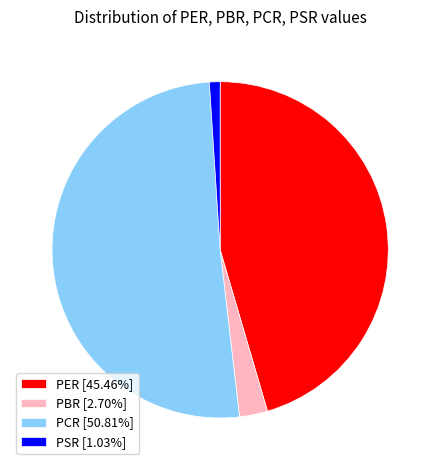

True or false: PBR accounts for 13% of the total.

False